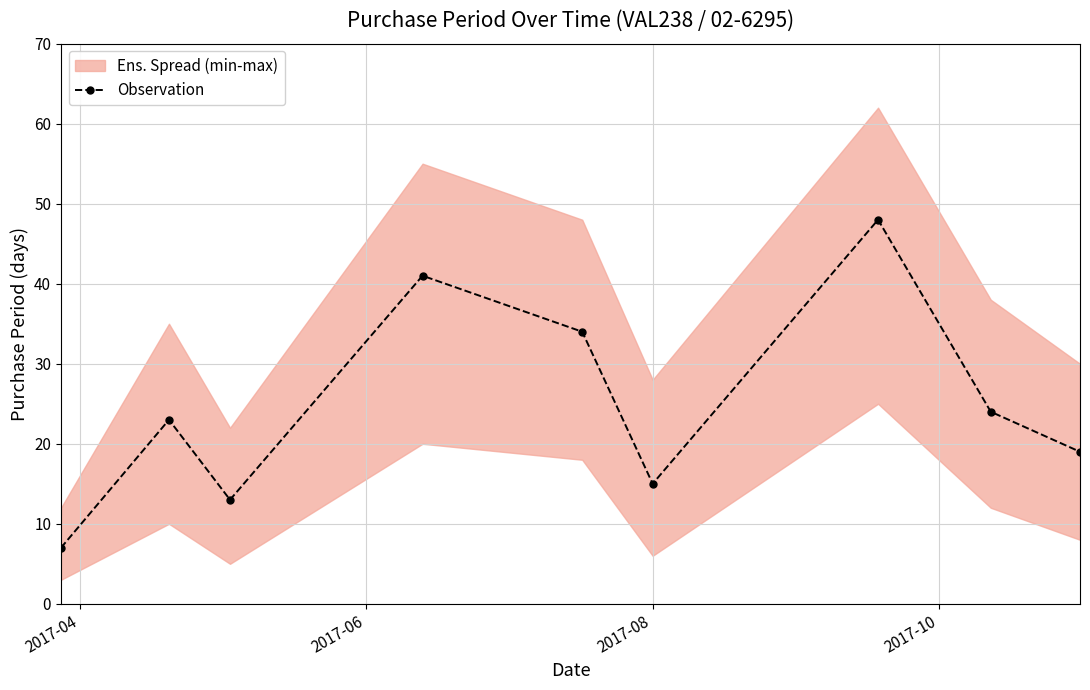

True or false: the data has more than 1 interior local peaks.

True